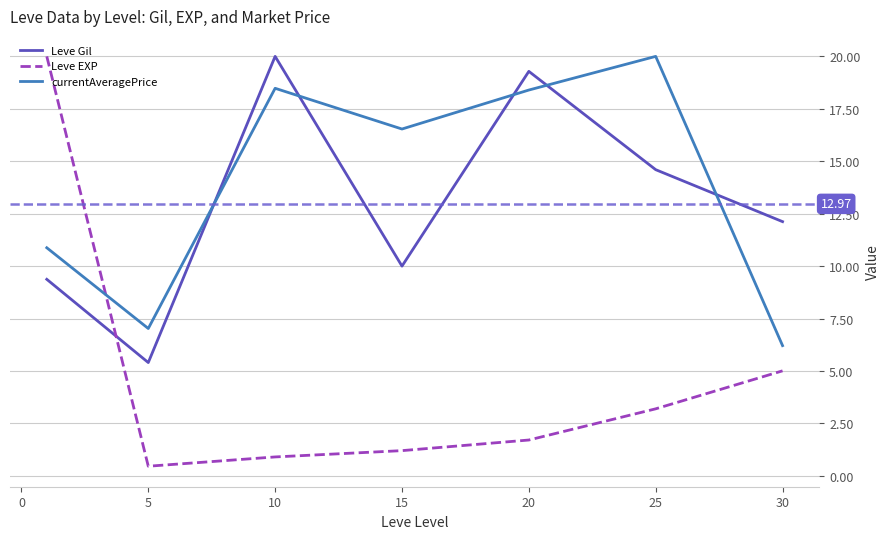

Which series has the largest range (max minus min)?

Leve EXP